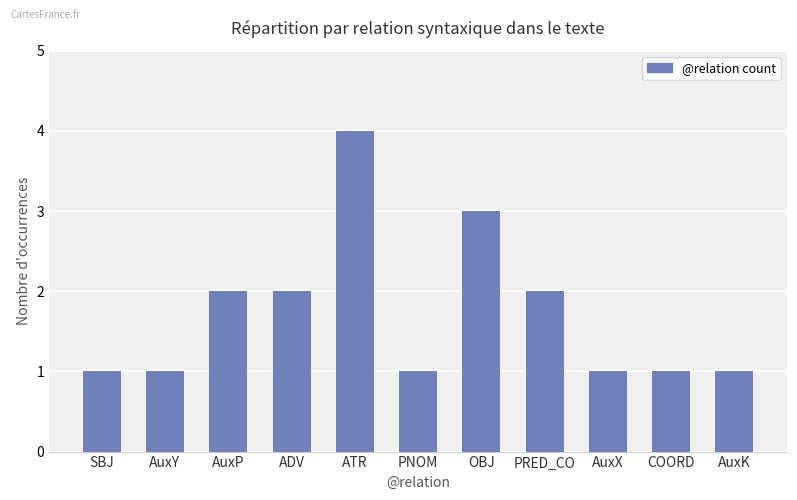

Count the values in the range 1 to 2.

9